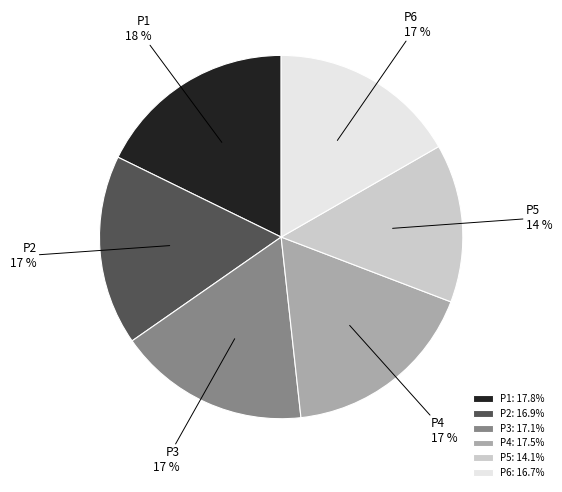

Is the sum of P1 and P5 greater than half?

No